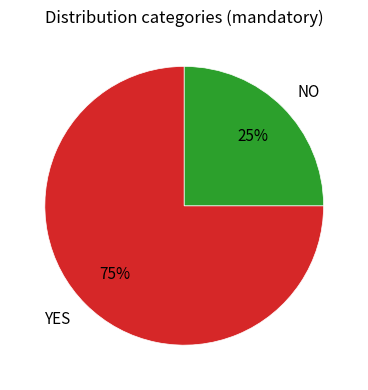

Is it true that YES is 75% of the pie?

True